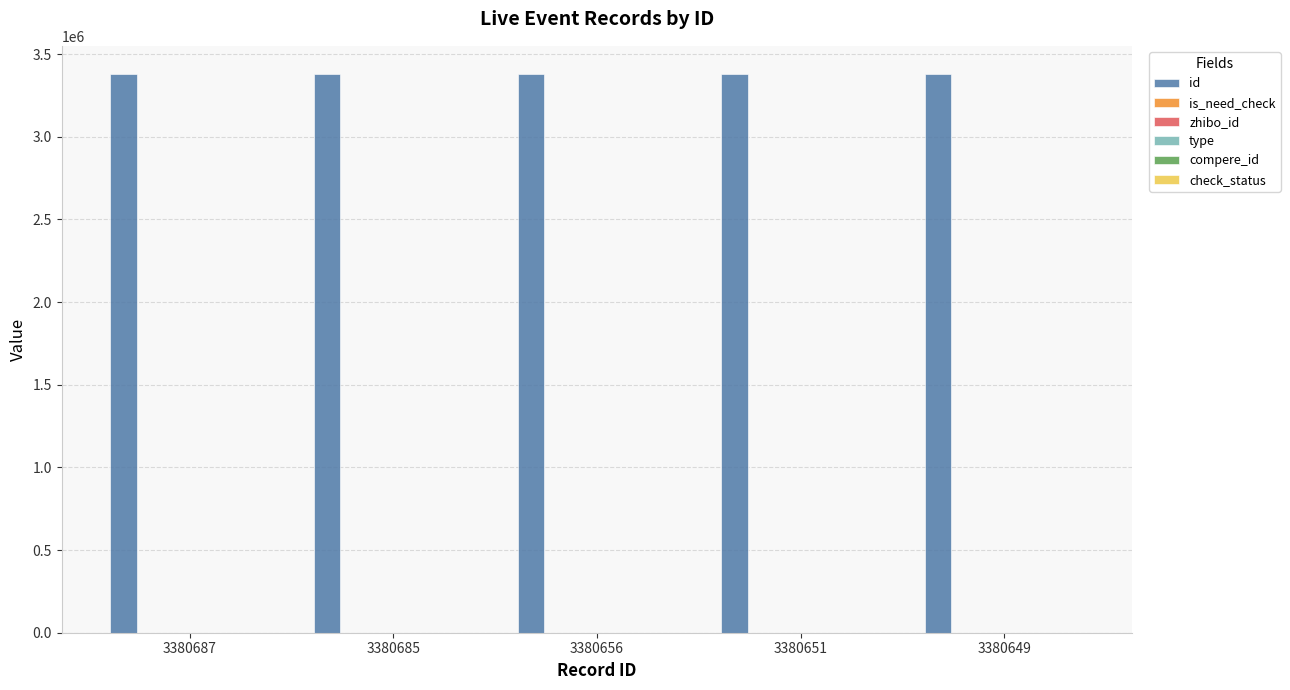

How many series are shown in this chart?

6